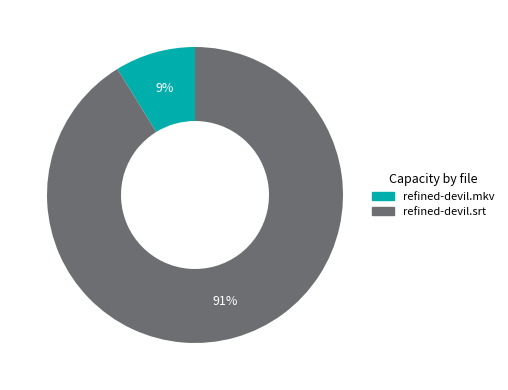

Which category has the smallest portion of the pie?

refined-devil.mkv